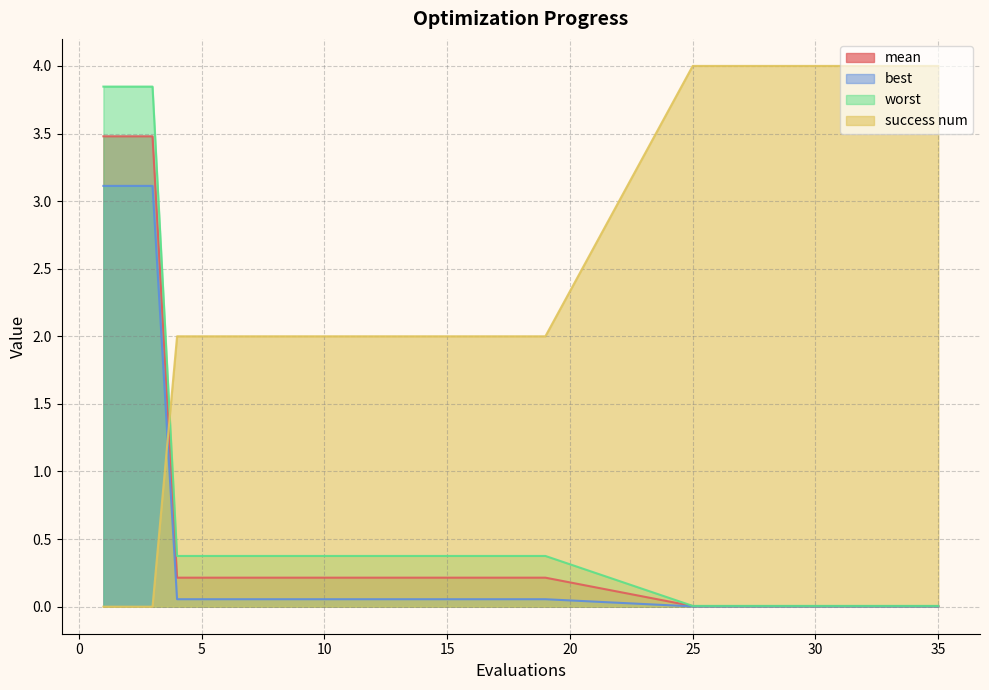

At which category is the sum across all series the highest?

1